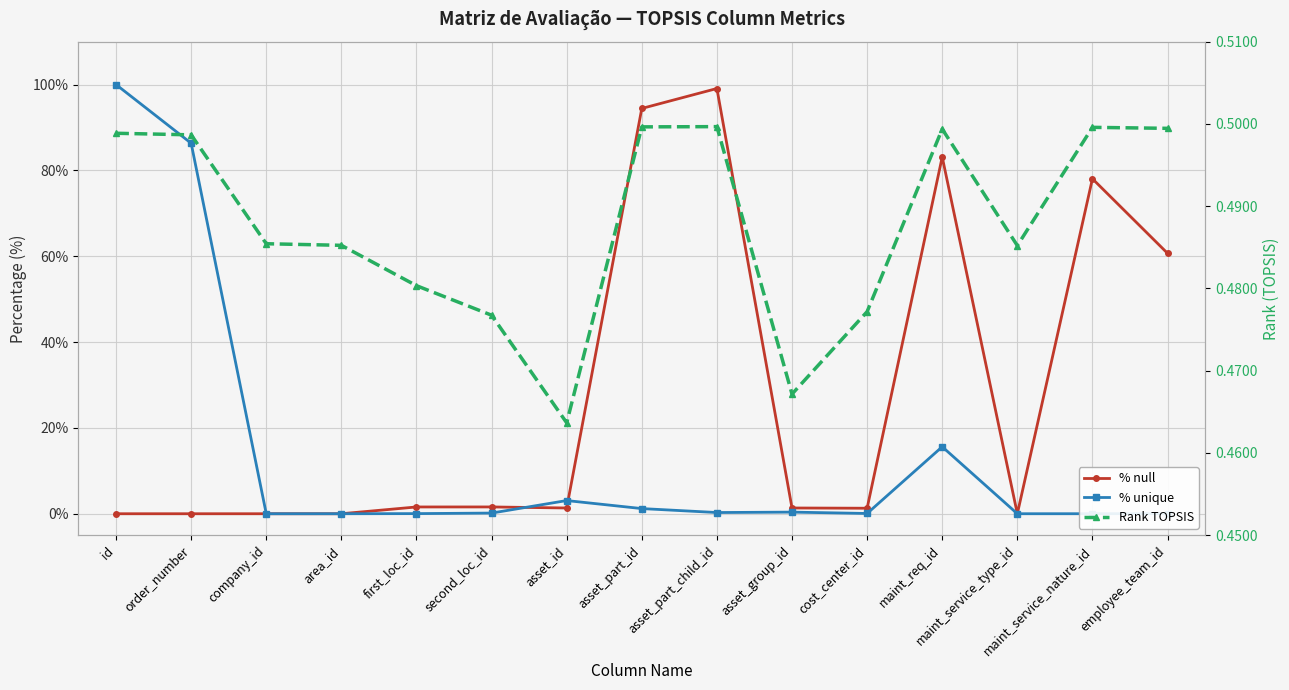

List the series in order of their peak value, lowest first.

Rank TOPSIS, % null, % unique